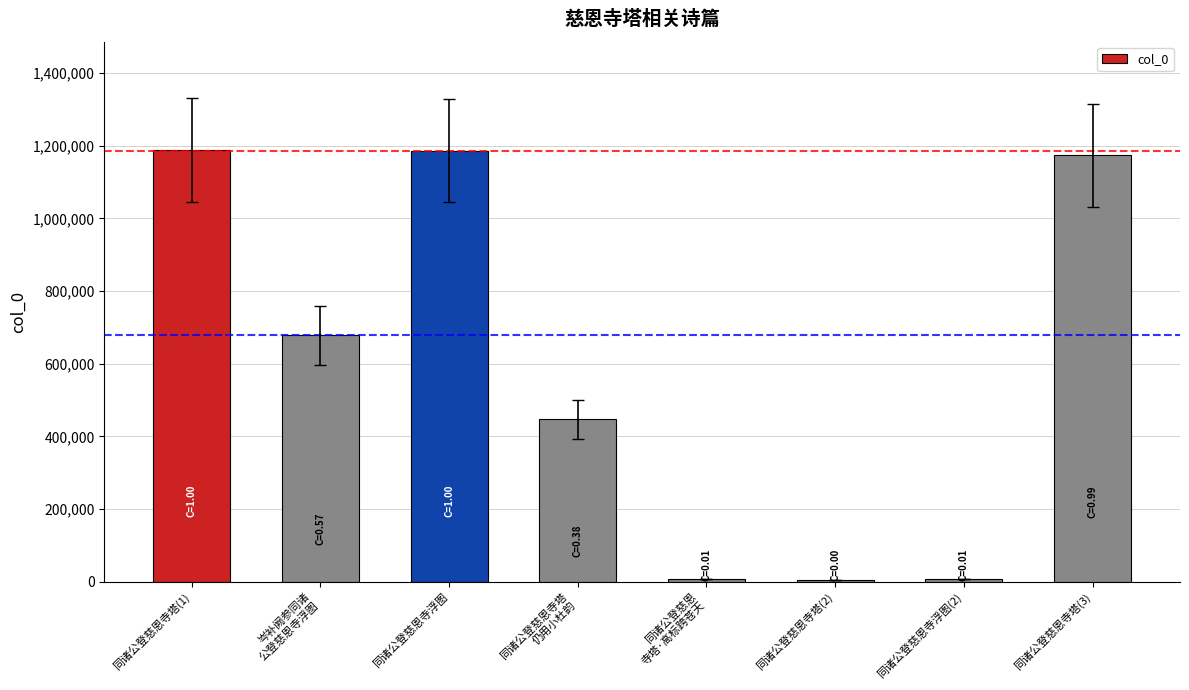

The value at 同诸公登慈恩寺塔(1) is 532036. True or false?

False